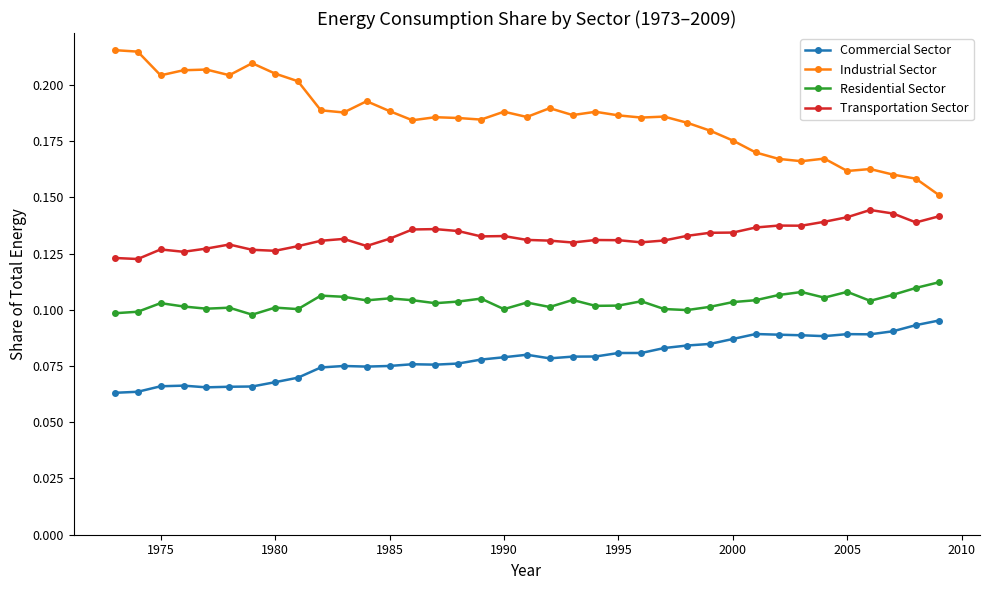

What are all the series names shown in the legend?

Commercial Sector, Industrial Sector, Residential Sector, Transportation Sector